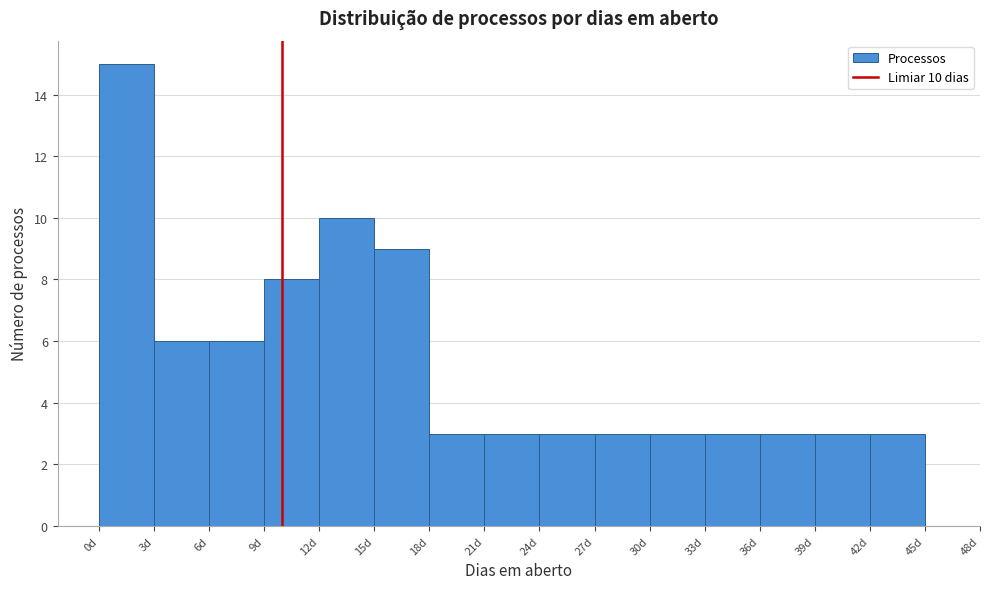

Over which range of the x-axis is the bar tallest?

0 to 3